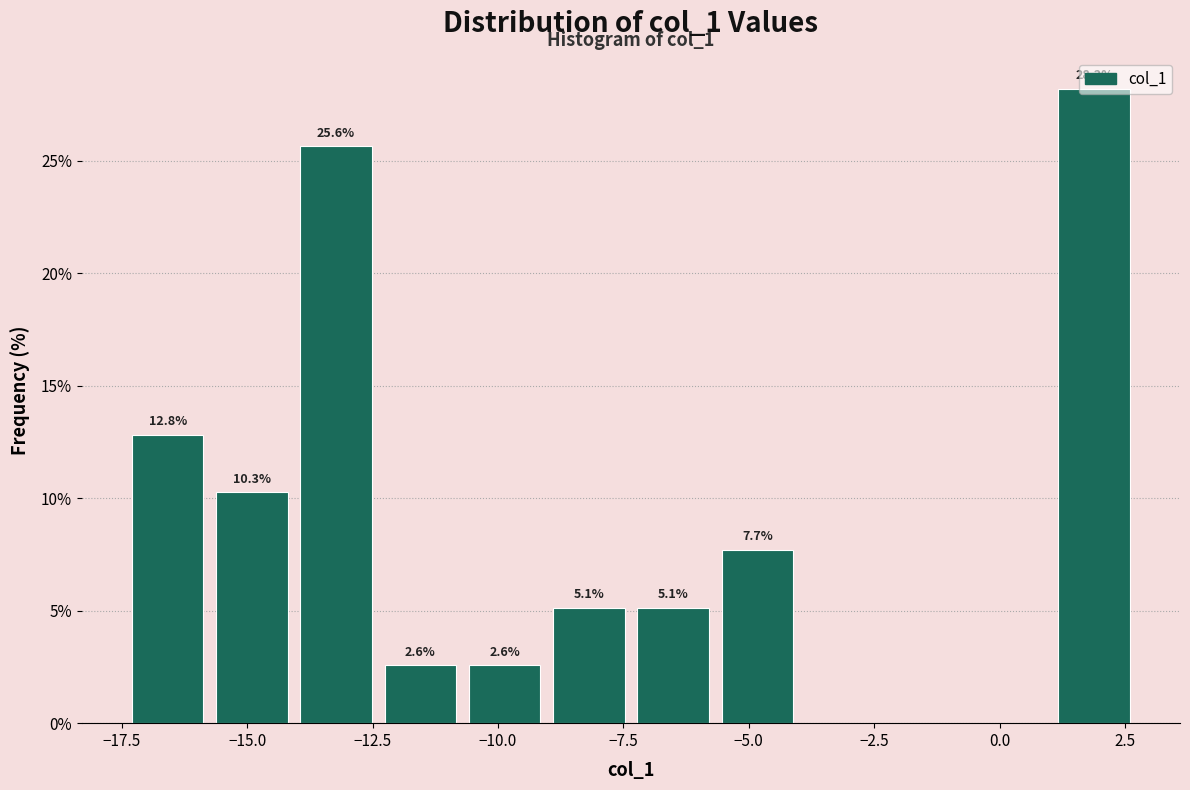

Read against the x-axis, roughly where is the centre of the tallest bar?

2.0